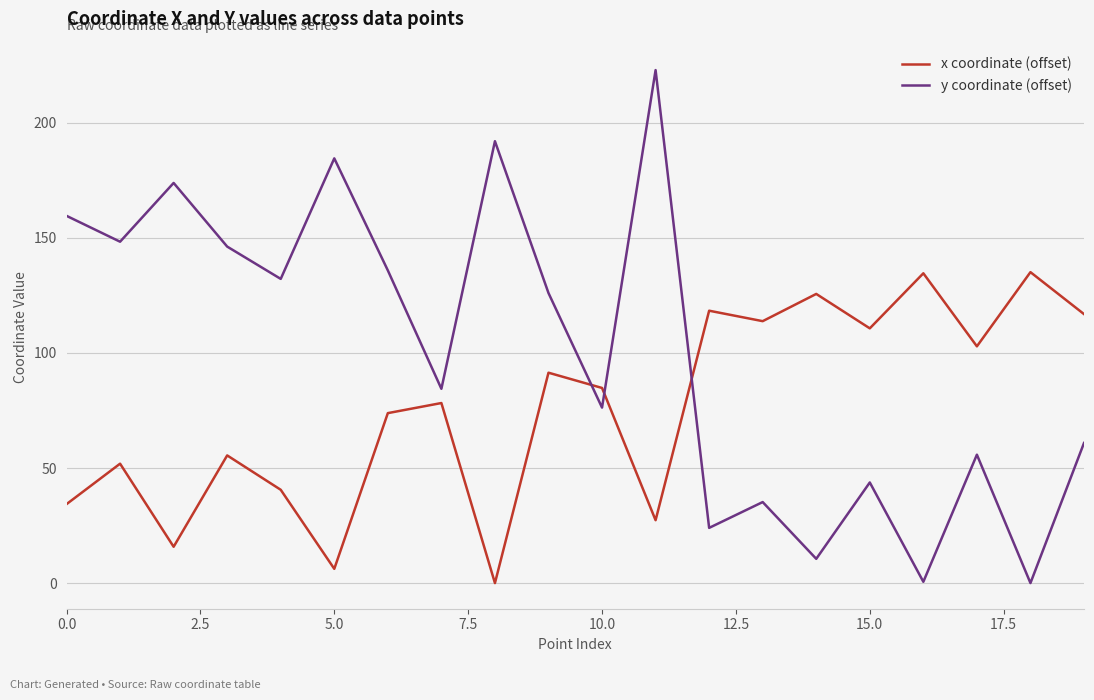

Which series has the largest total across all categories?

y coordinate (offset)